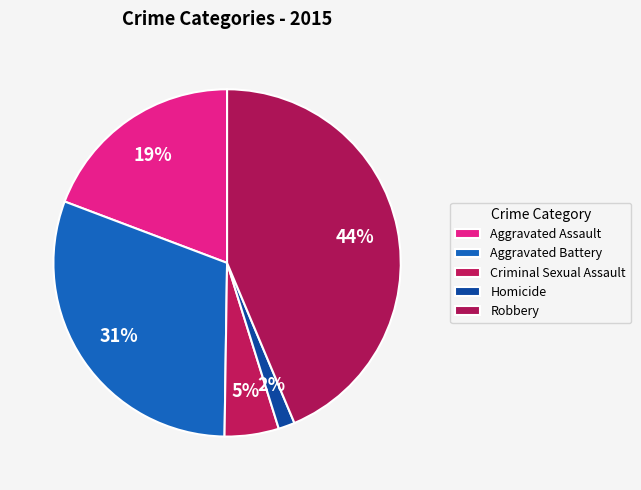

To the nearest percent, what portion does Robbery represent?

44%